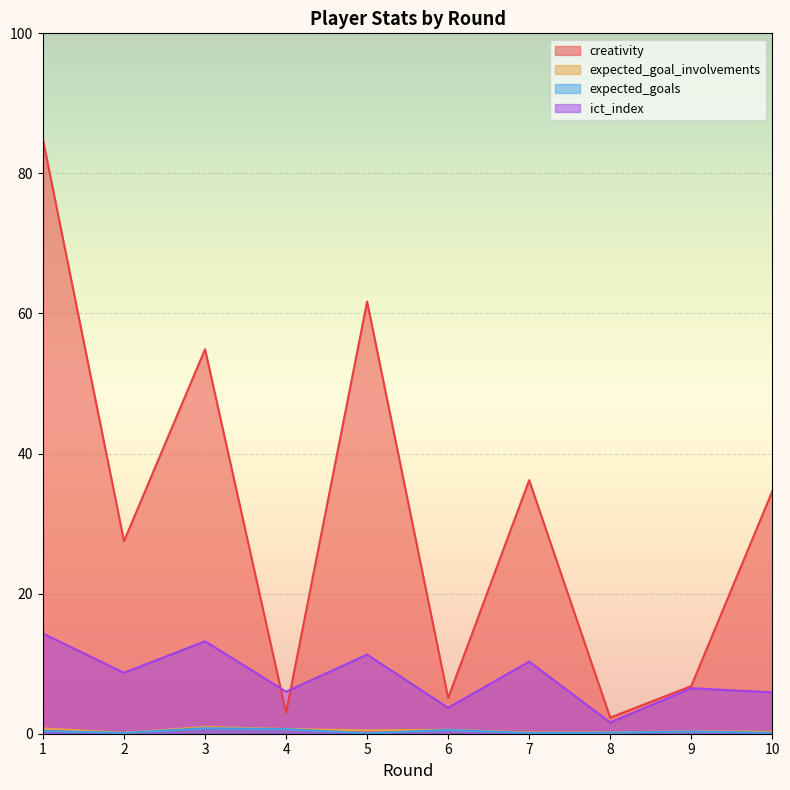

What is the approximate value of creativity at 3?

54.9